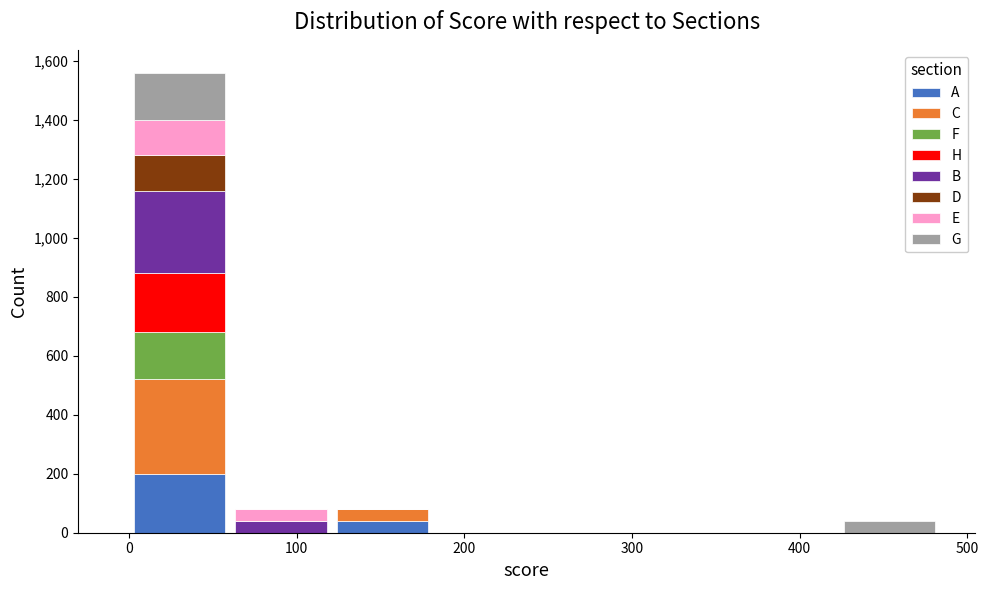

Reading left to right, list every stacked bar in this chart as the range it spans on the x-axis followed by its total height. Neither the bar edges nor the heights are printed on the chart, so give them approximately, as read against the axes.

0 to 60: 1560
60 to 120: 80
120 to 180: 80
180 to 240: 0
240 to 300: 0
300 to 360: 0
360 to 420: 0
420 to 480: 40